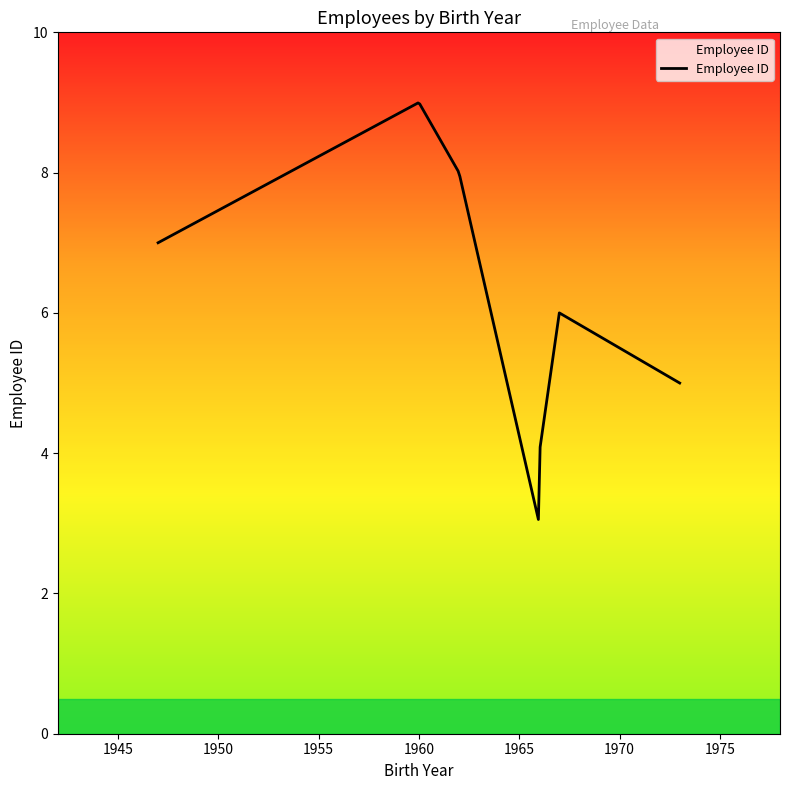

What is the difference between the maximum and minimum values?

5.9